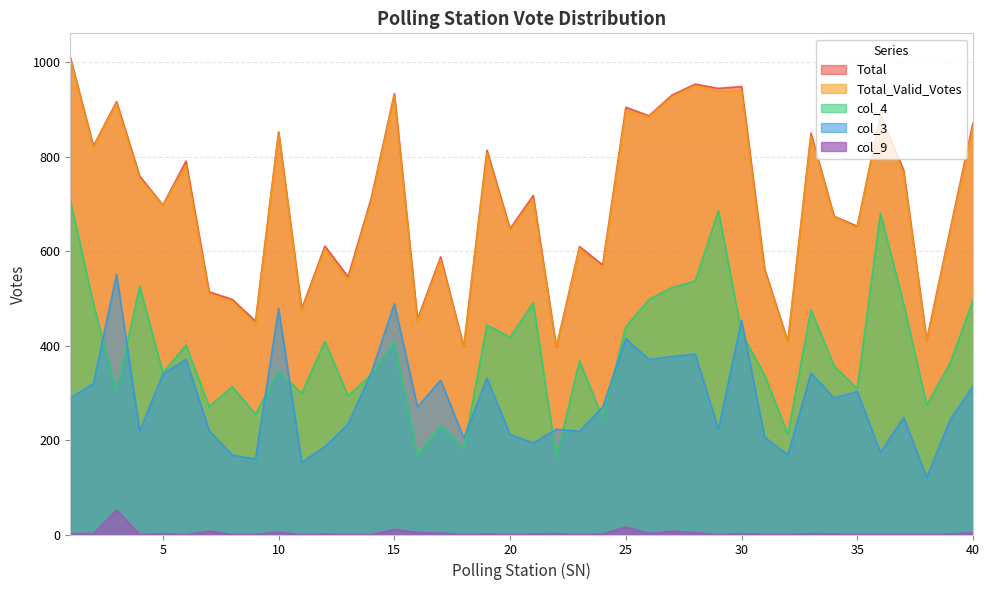

What is the average value of the col_9 series?

3